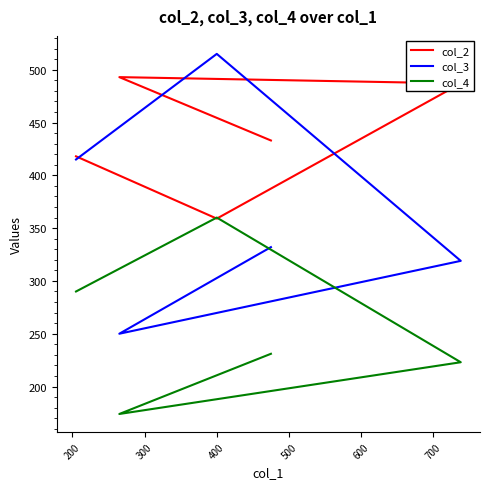

Which series has the widest spread of values?

col_3